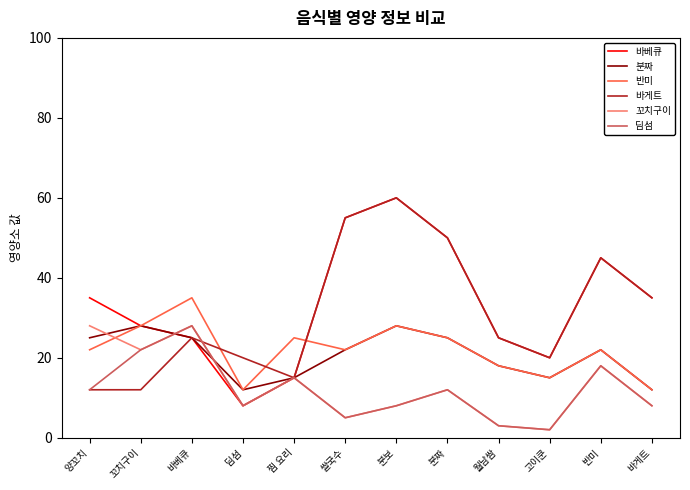

At which category does the chart reach its peak across all series?

분보